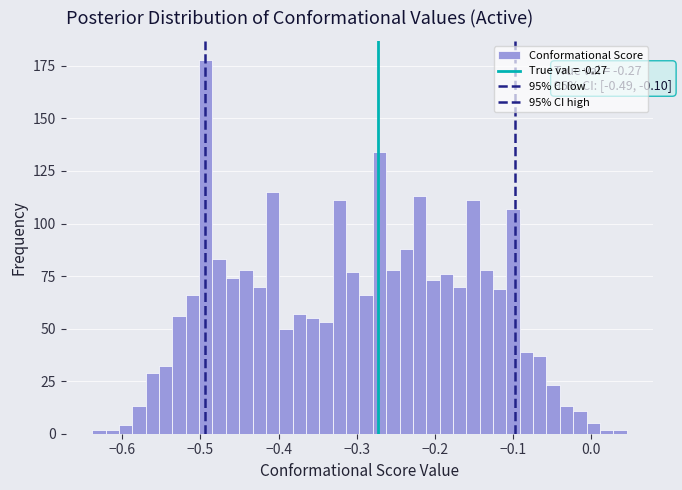

Read against the x-axis, roughly where is the centre of the tallest bar?

-0.49